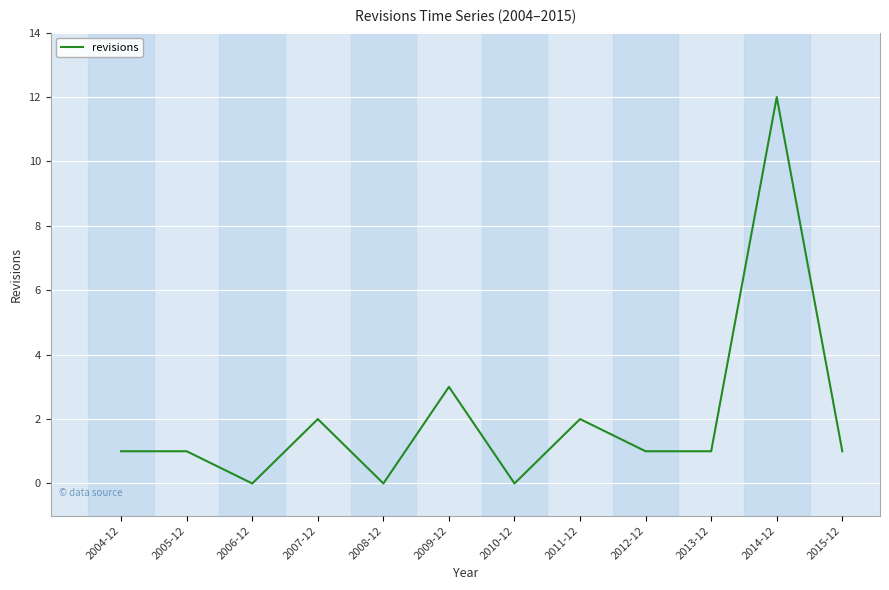

Reading left to right, extract all data points from this chart.

1	1	0	2	0	3	0	2	1	1	12	1